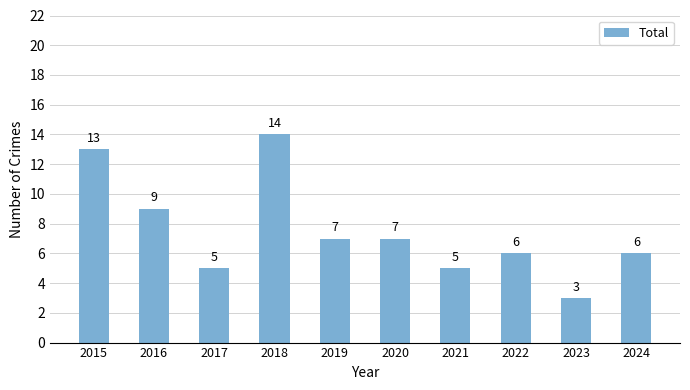

Is it true that the value at 2018 is 14?

True